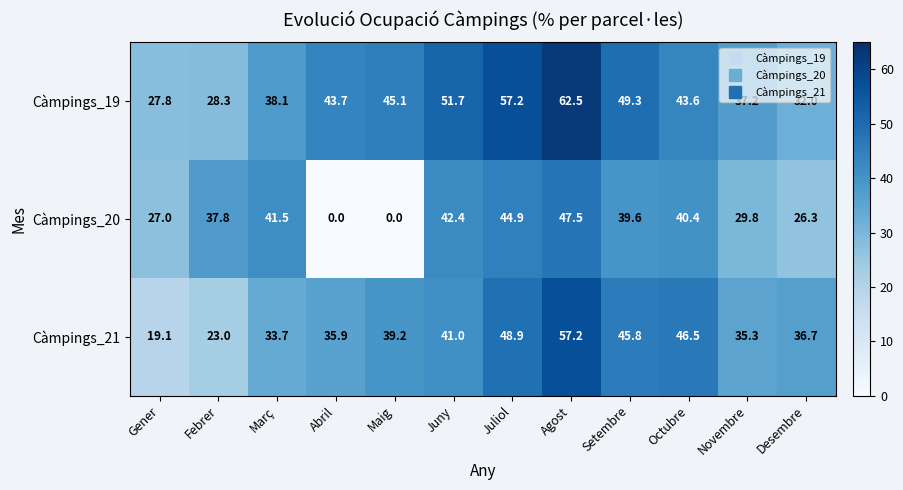

What is the difference between the Càmpings_20 values at Octubre and Febrer?

2.6